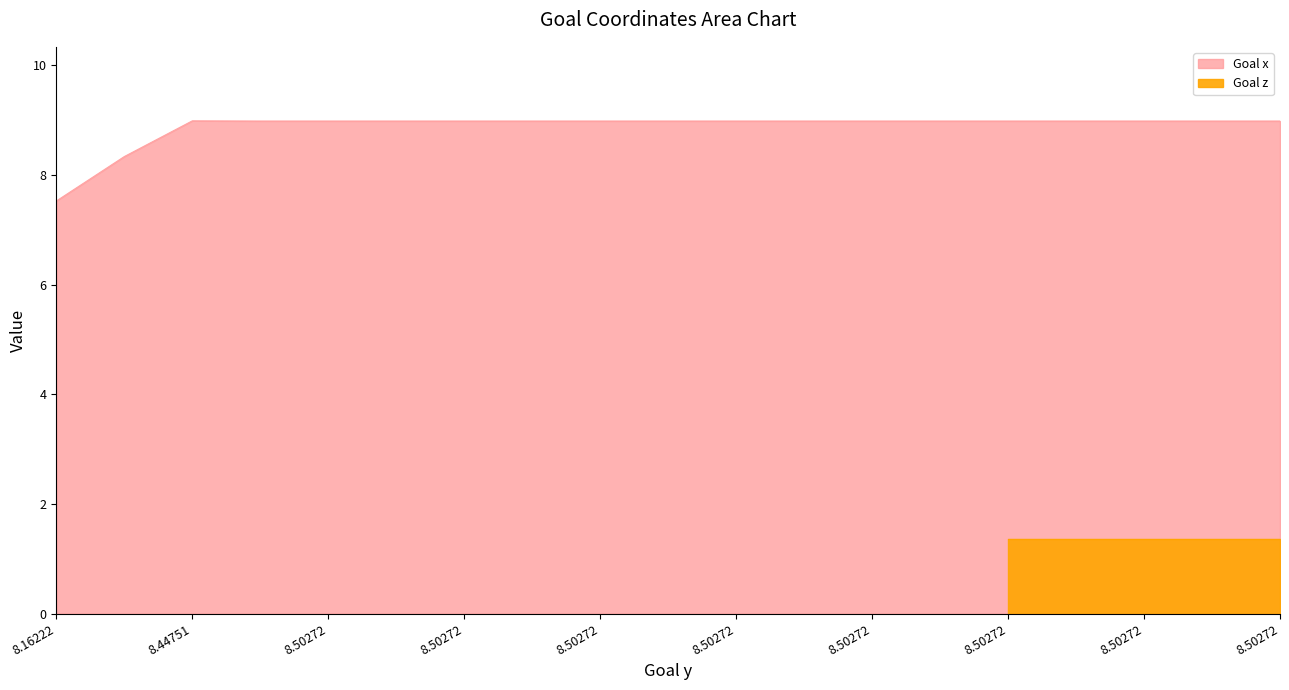

At which category does the data reach its first local peak?

8.44751